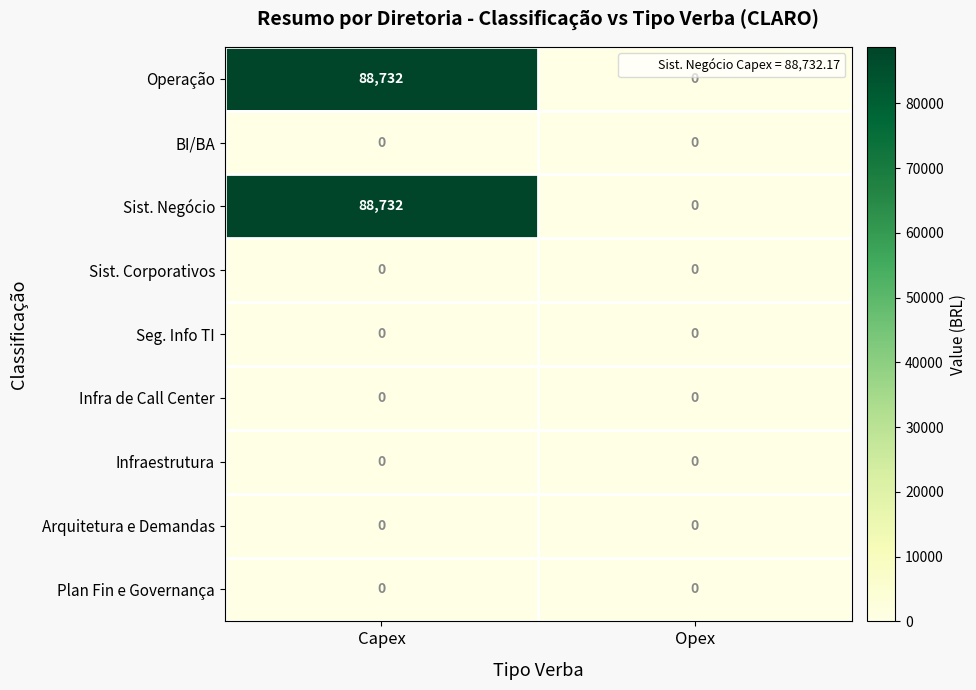

At which category is the sum across all series the highest?

Capex